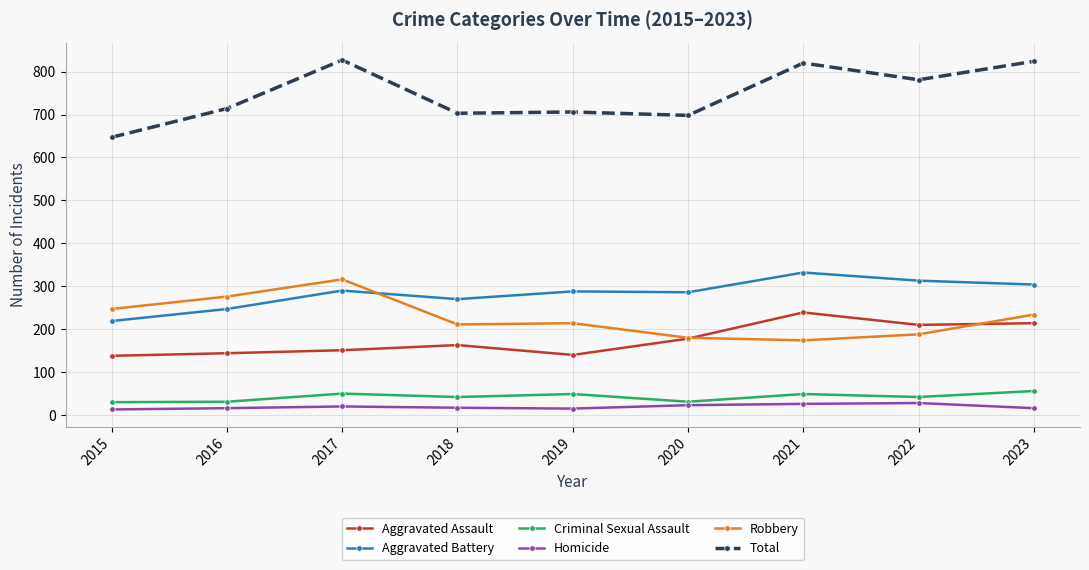

What is the minimum value shown in the chart?

13